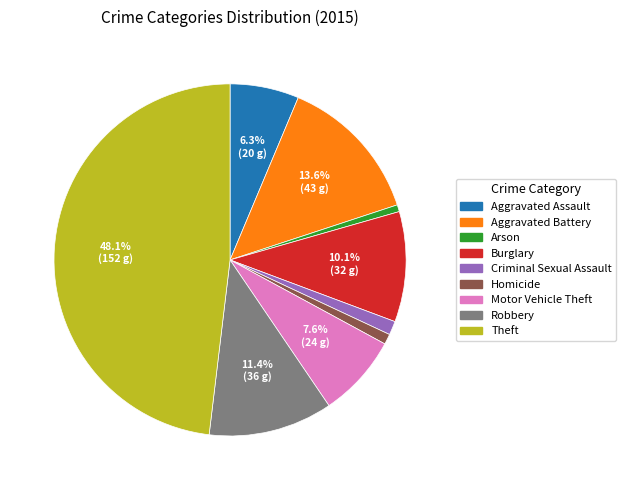

Which slice is the largest?

Theft